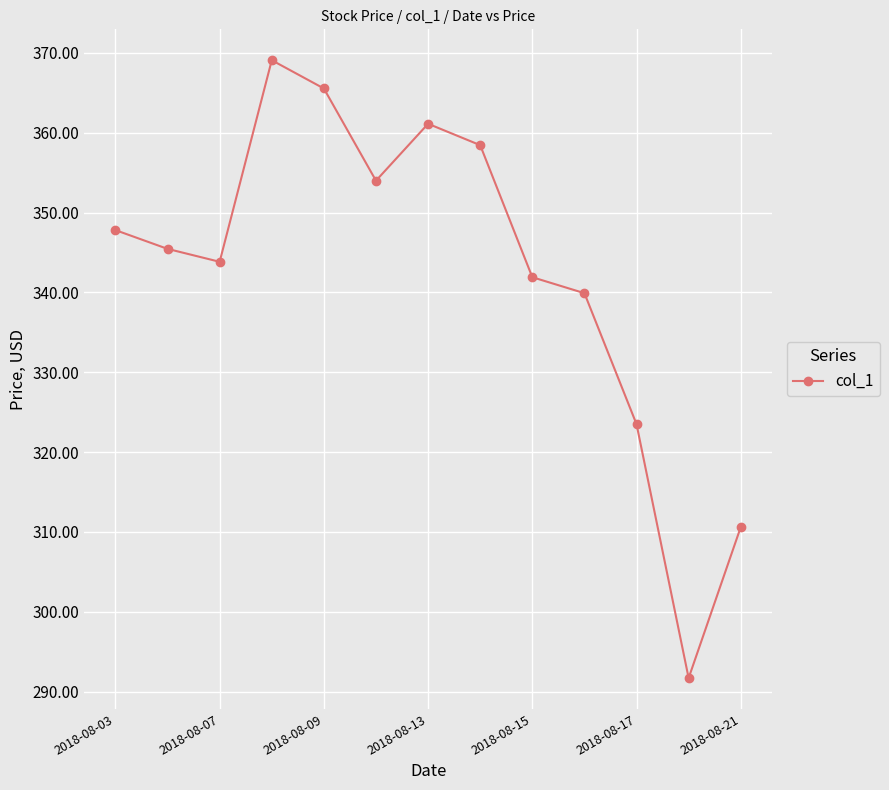

What is the sum of all values?

4453.0